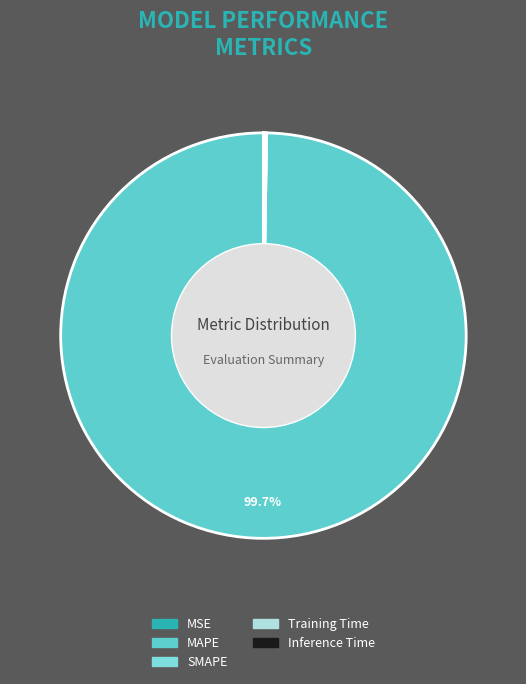

The MSE slice represents 1% of the pie. True or false?

False